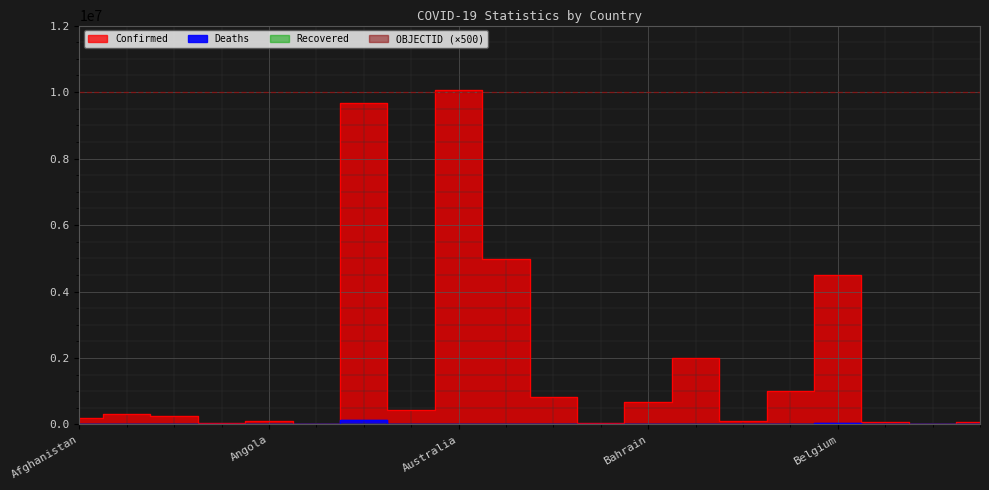

What is the label of the 19th point from the left?

Benin